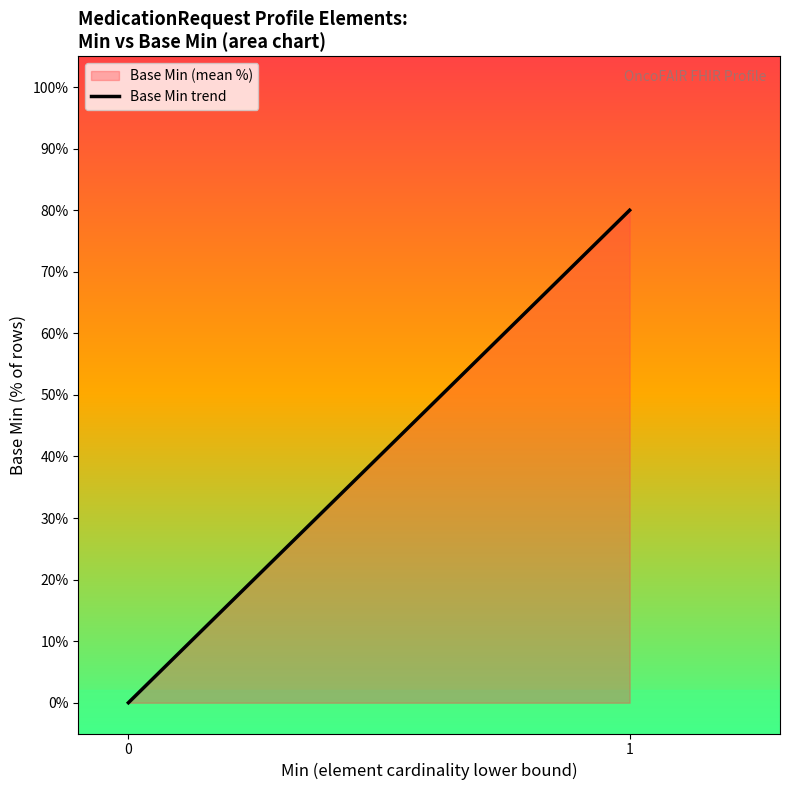

Reading left to right, extract all data points from this chart.

0	80